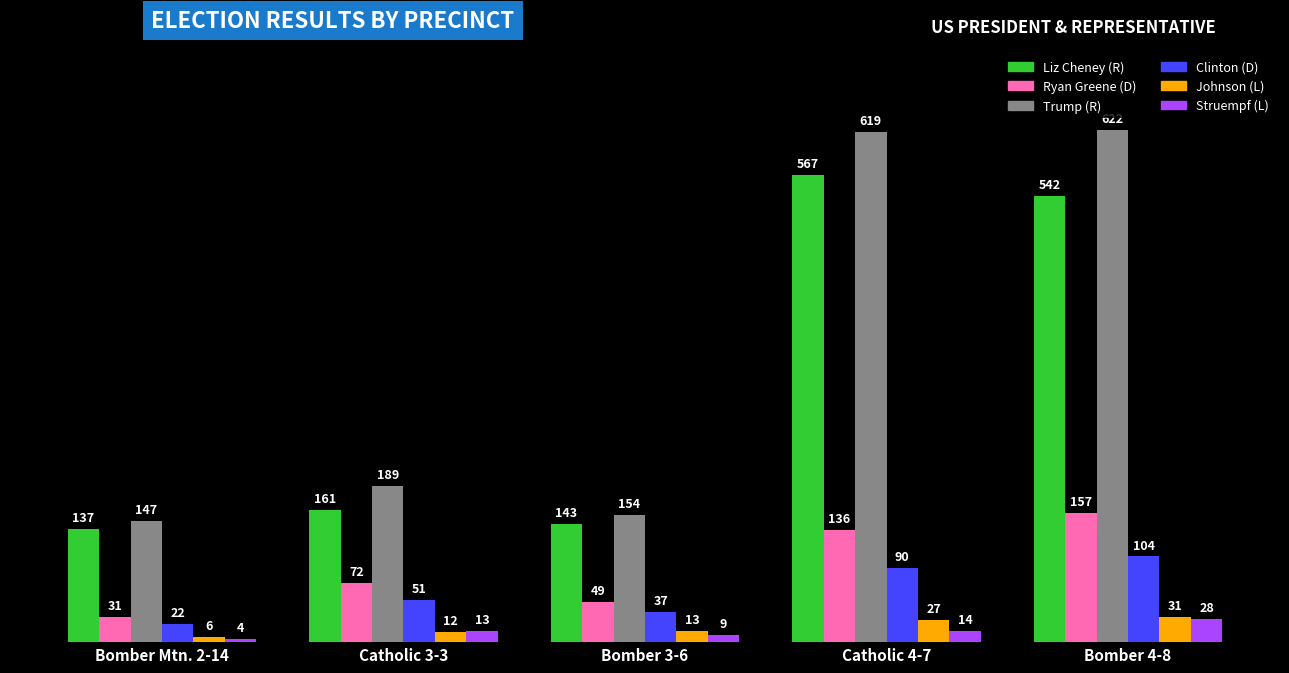

Reading left to right, transcribe all the data shown in this chart.

Liz Cheney (R): 137	161	143	567	542
Ryan Greene (D): 31	72	49	136	157
Trump (R): 147	189	154	619	622
Clinton (D): 22	51	37	90	104
Johnson (L): 6	12	13	27	31
Struempf (L): 4	13	9	14	28